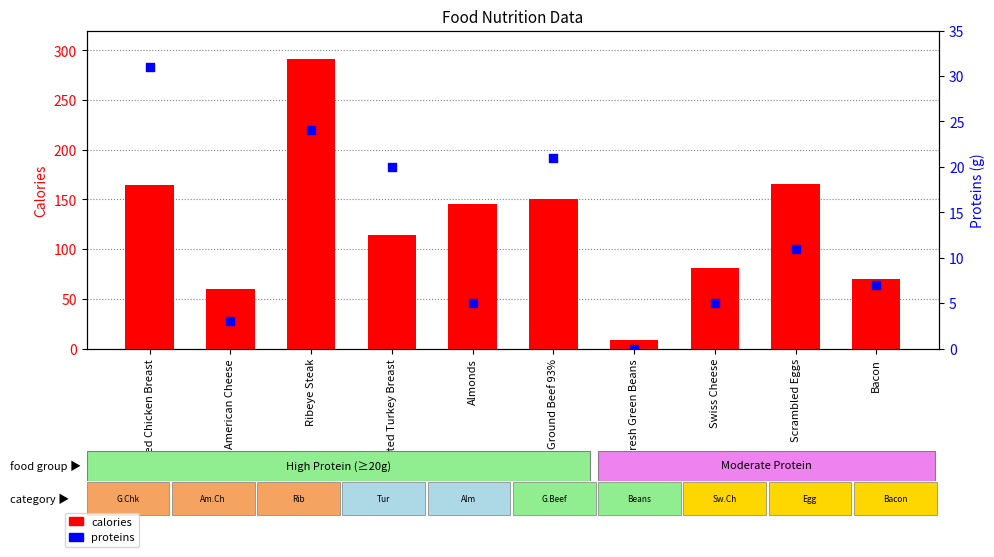

Which series has the largest total across all categories?

calories